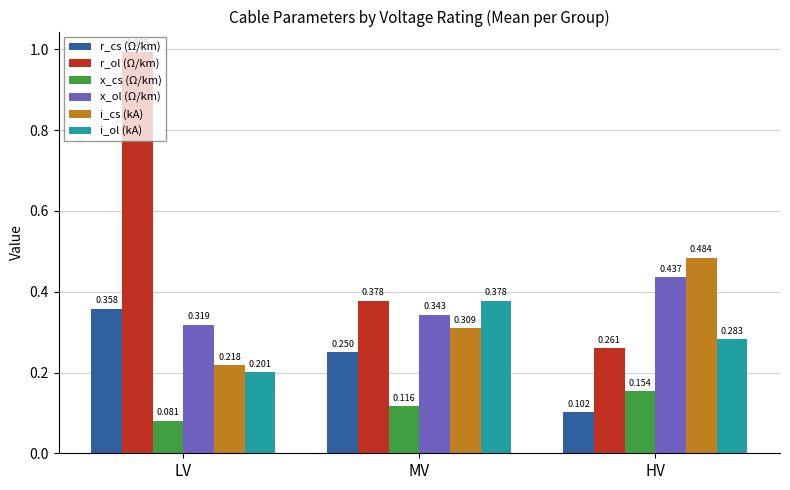

Rank the series by their maximum value, from lowest to highest.

x_cs (Ω/km), r_cs (Ω/km), i_ol (kA), x_ol (Ω/km), i_cs (kA), r_ol (Ω/km)